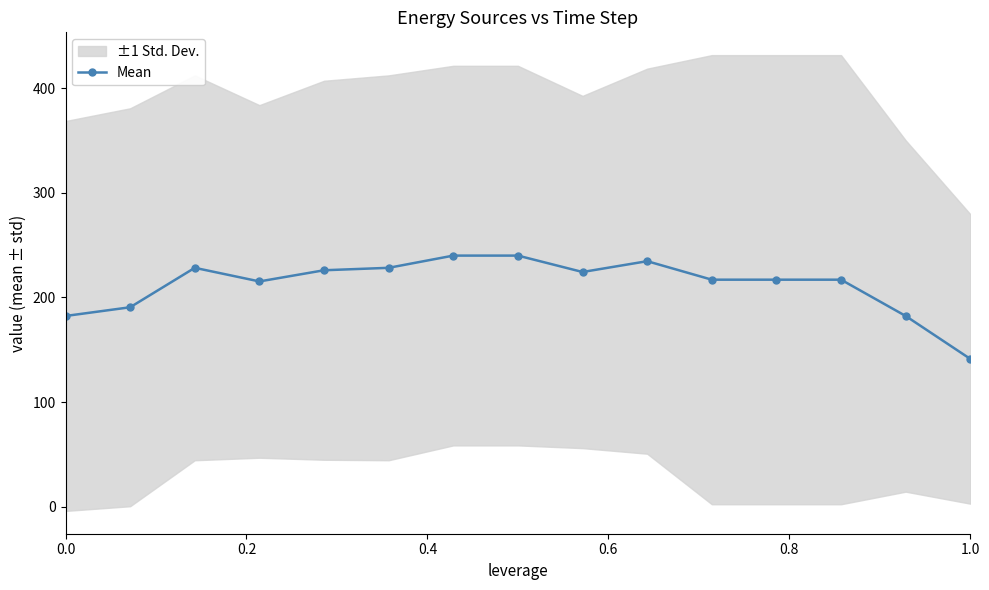

Is it true that Mean equals 182.3 at 0.0?

True